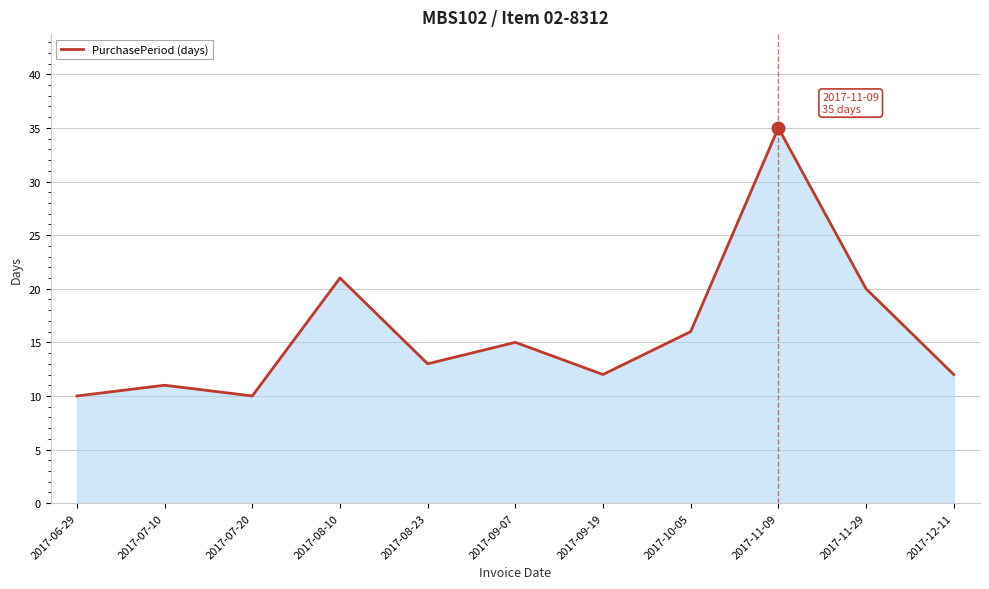

How many lines are shown in the chart?

1